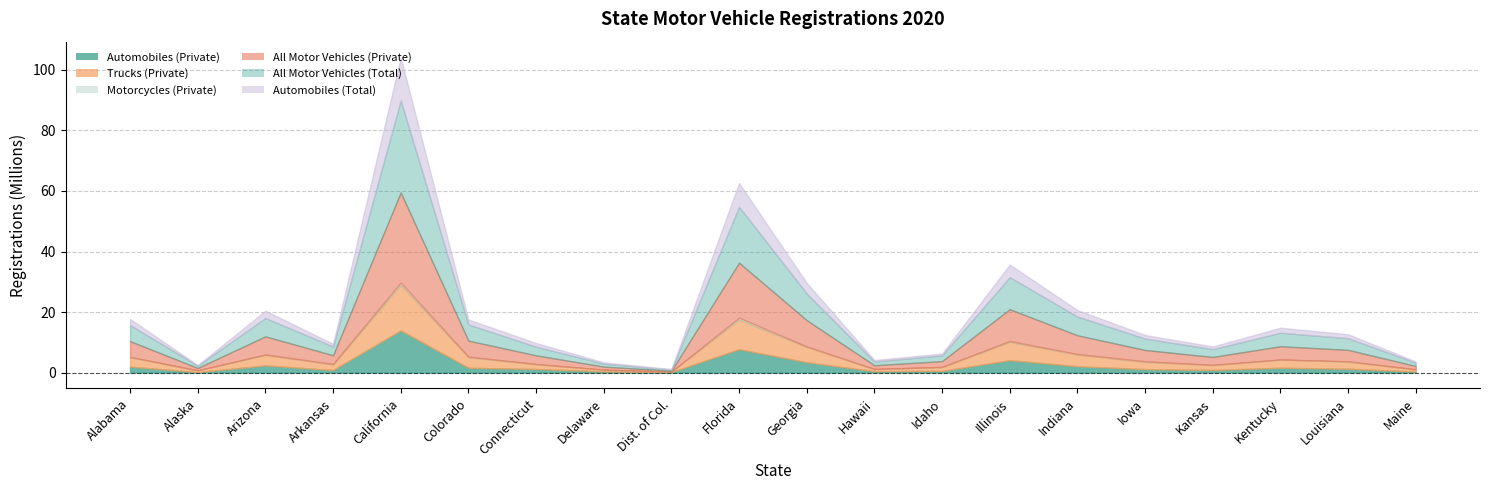

What is the highest value of the Trucks (Private) series?

15008976